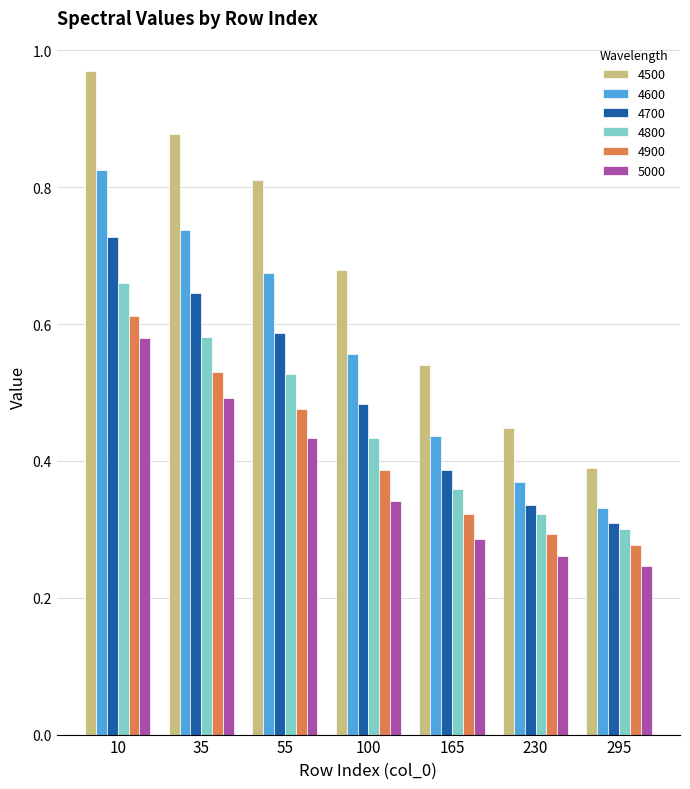

What is the total value across all series at 10?

4.4